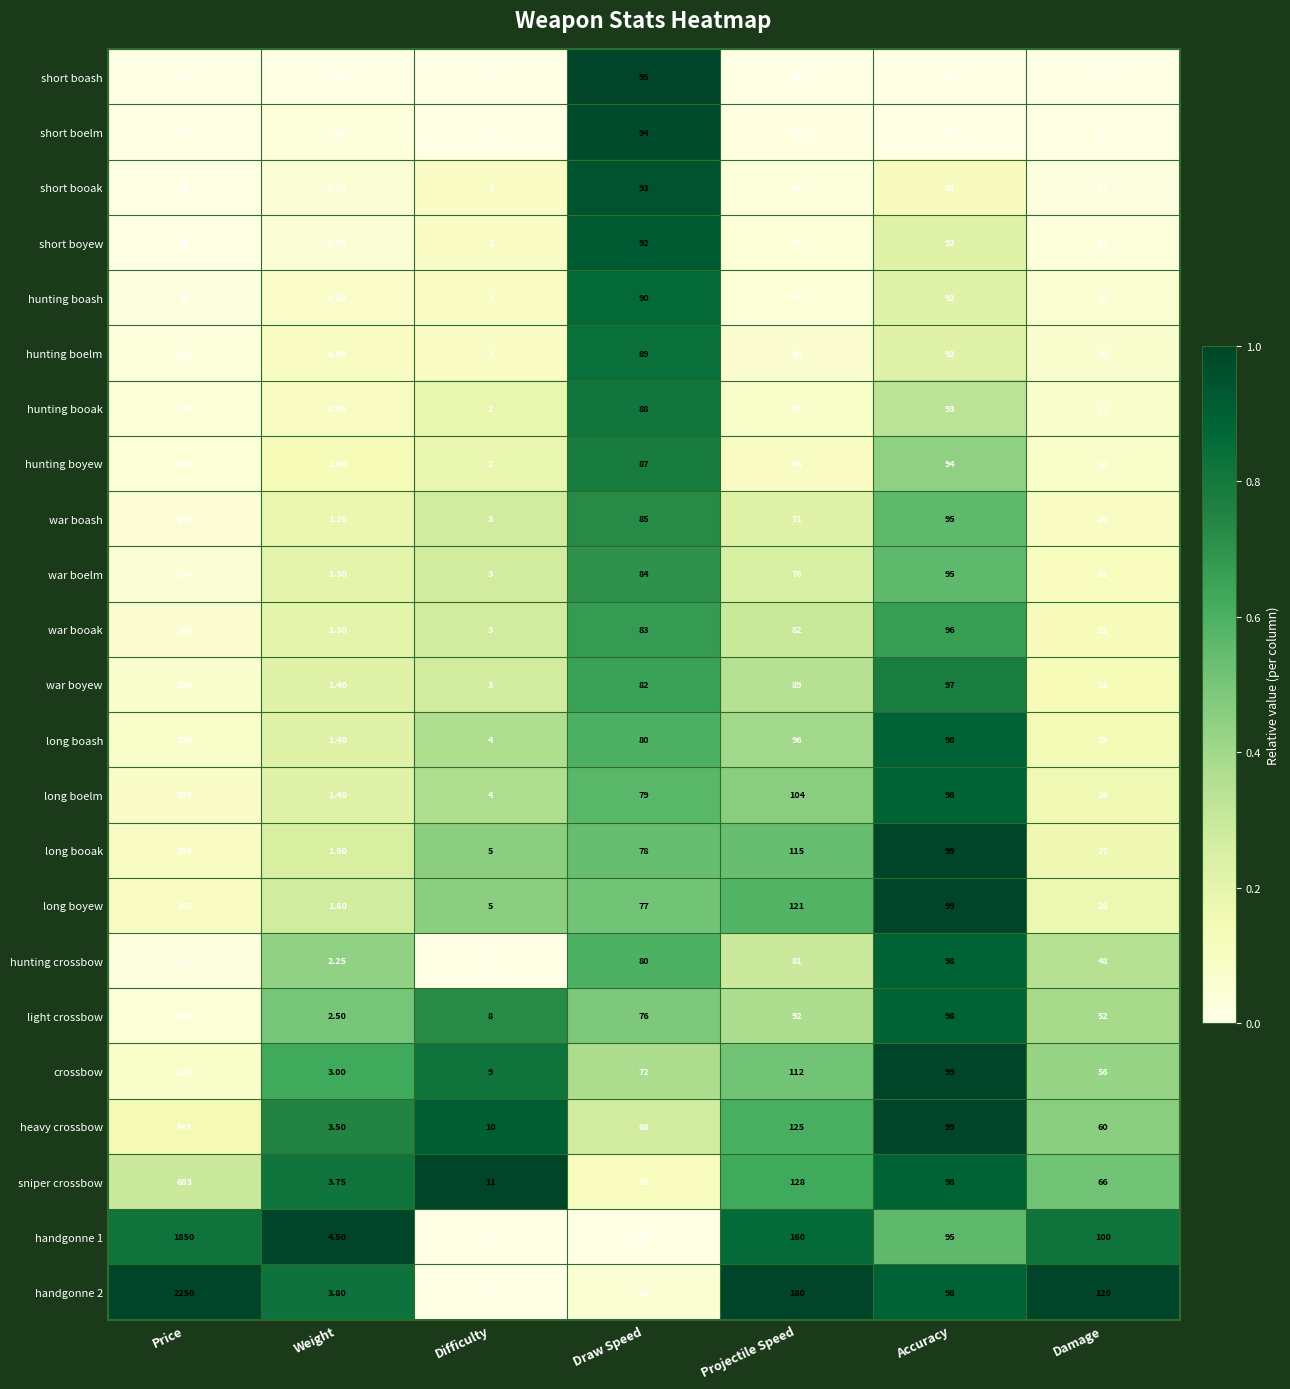

At which label does crossbow reach its minimum?

Weight